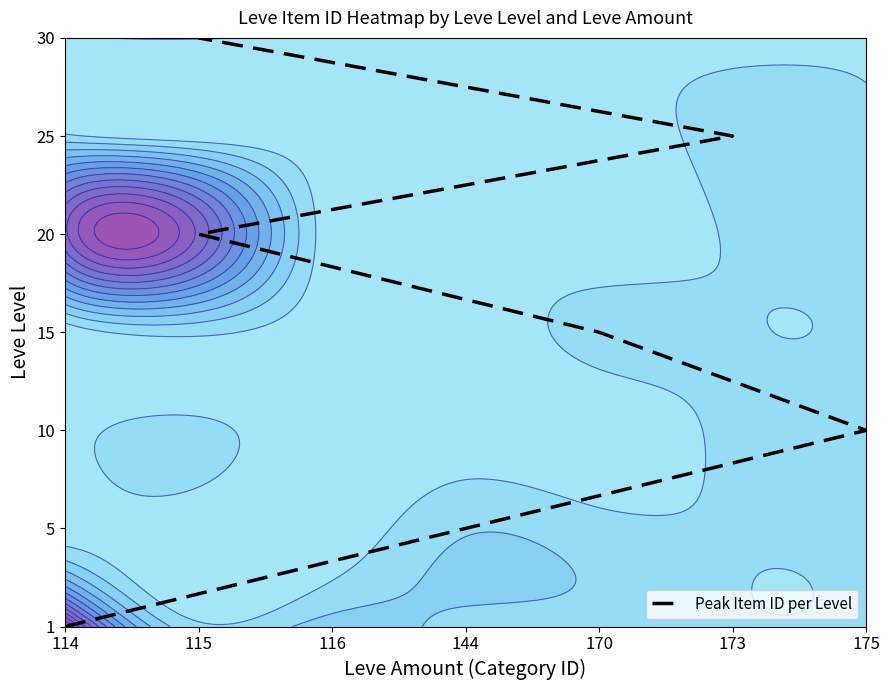

What is the difference between the maximum and minimum values?

6